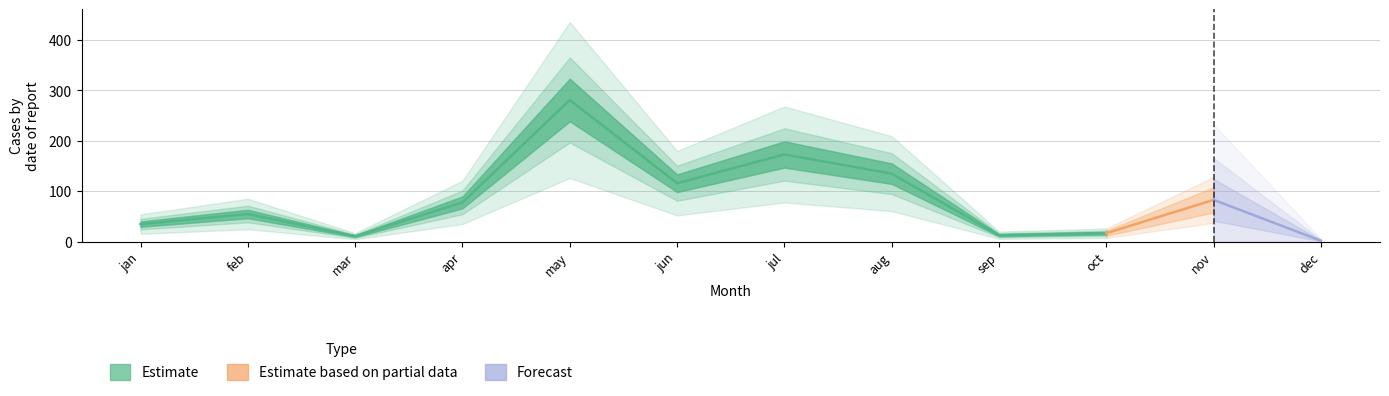

Between may and oct, which is larger?

may